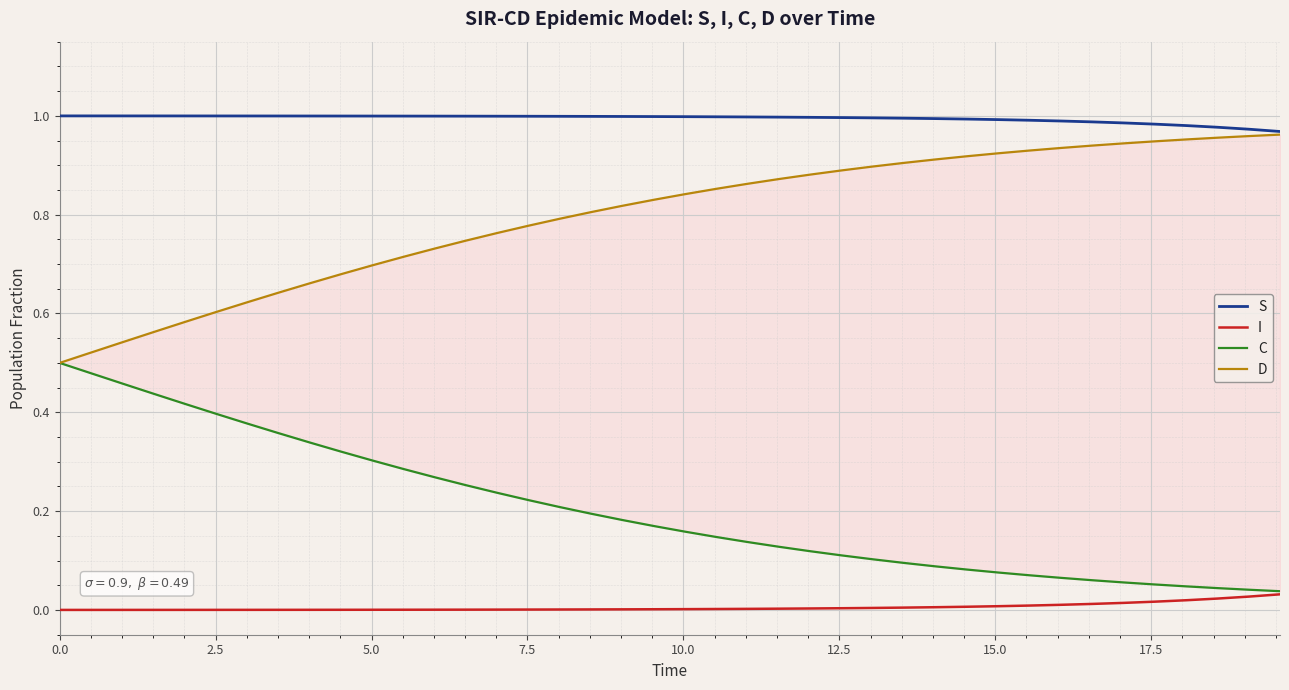

True or false: I and C intersect in this chart.

False